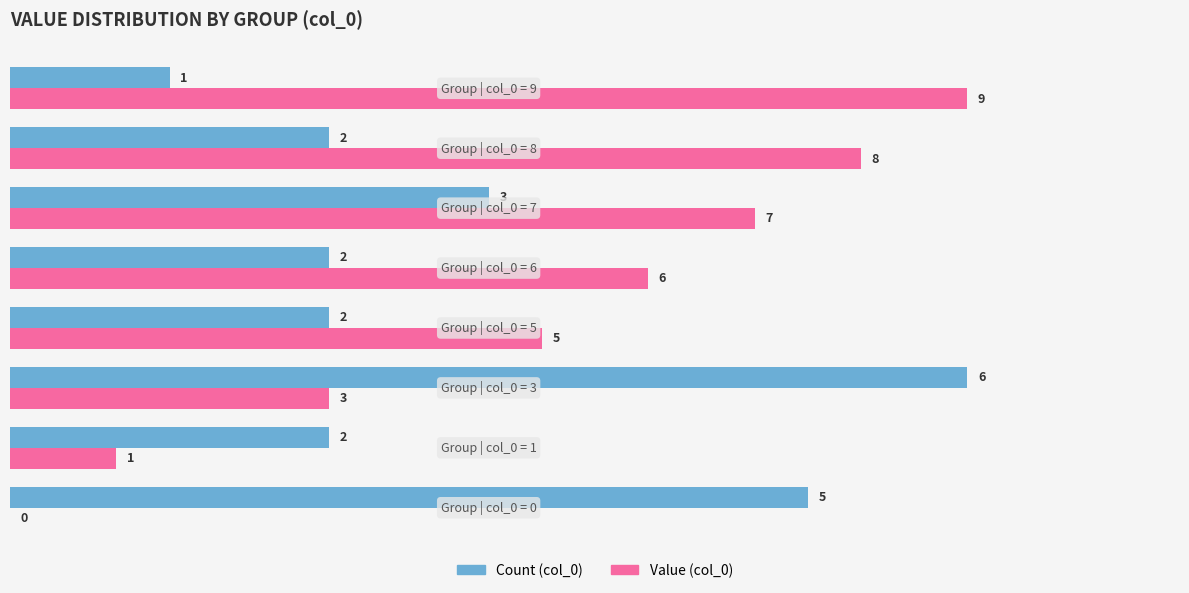

What is the sum of all Value (col_0) values?

39.0